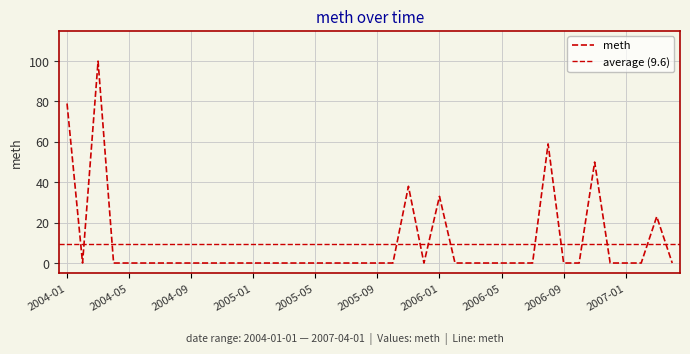

How many interior local valleys (lower than both neighbors) does the data have?

2